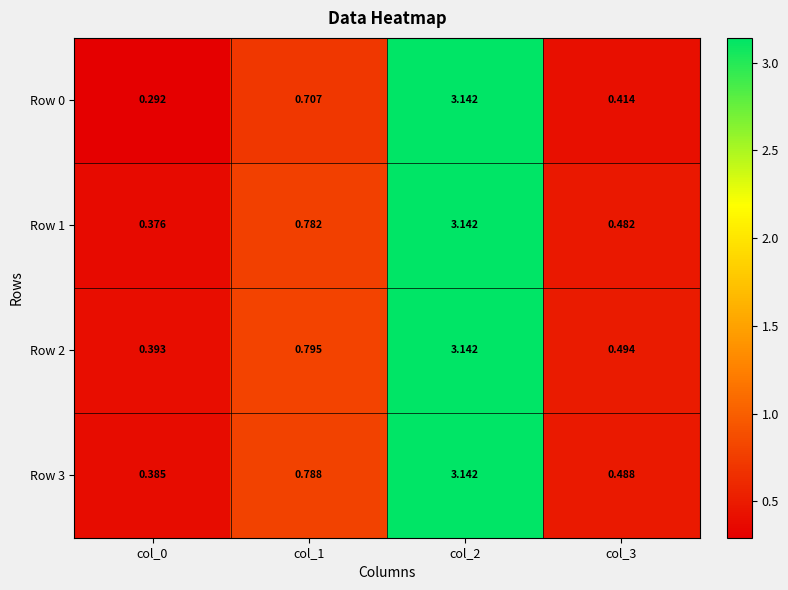

Is the value of Row 3 at col_2 greater than the value of Row 1 at col_0?

Yes